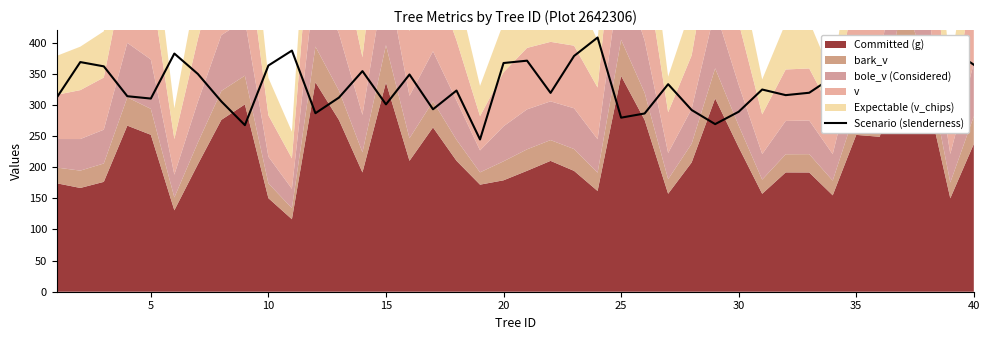

What is the greatest value displayed?

408.1